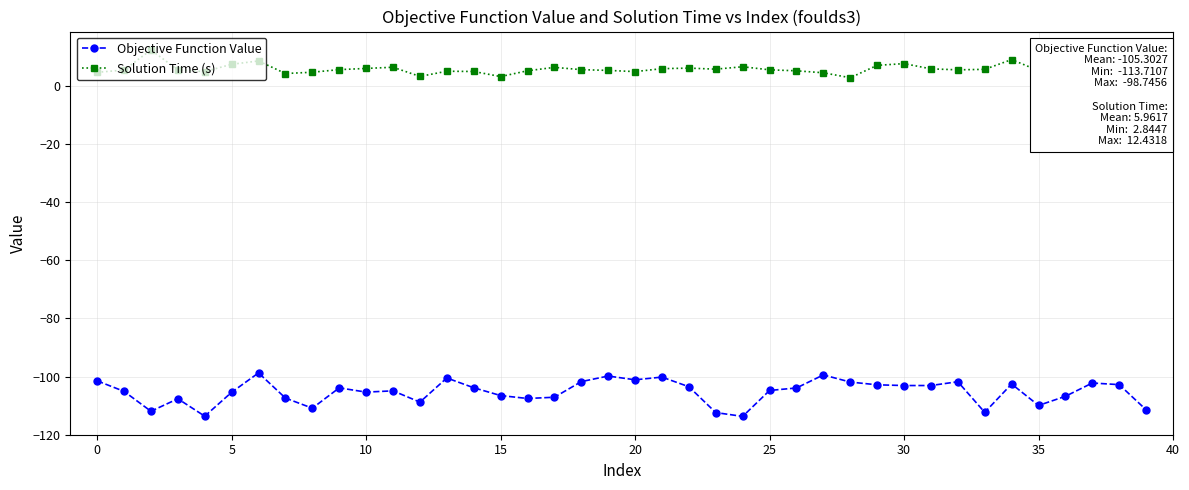

What is the average value of the Solution Time (s) series?

6.0